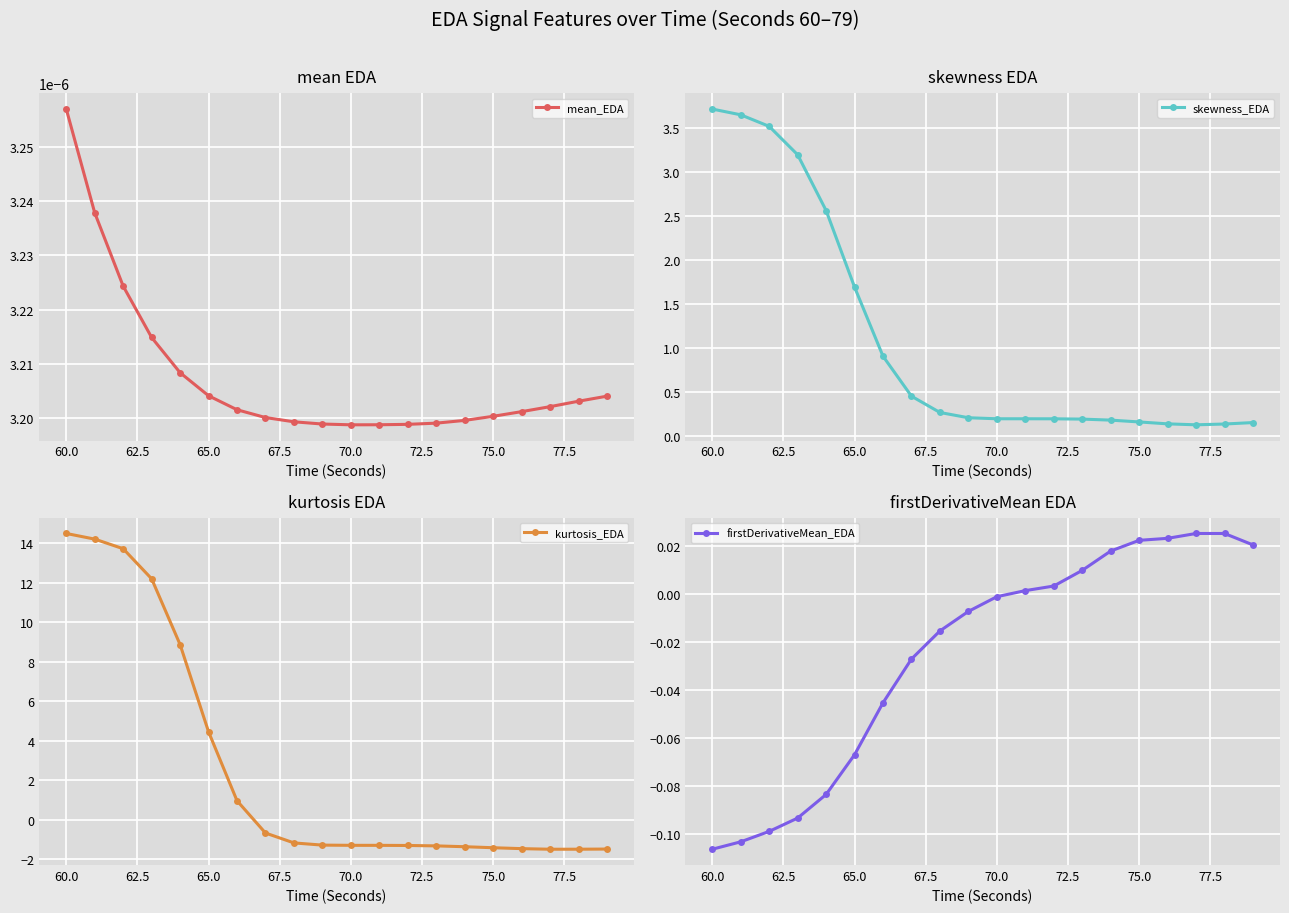

Does the chart display data point markers on the line(s)?

Yes